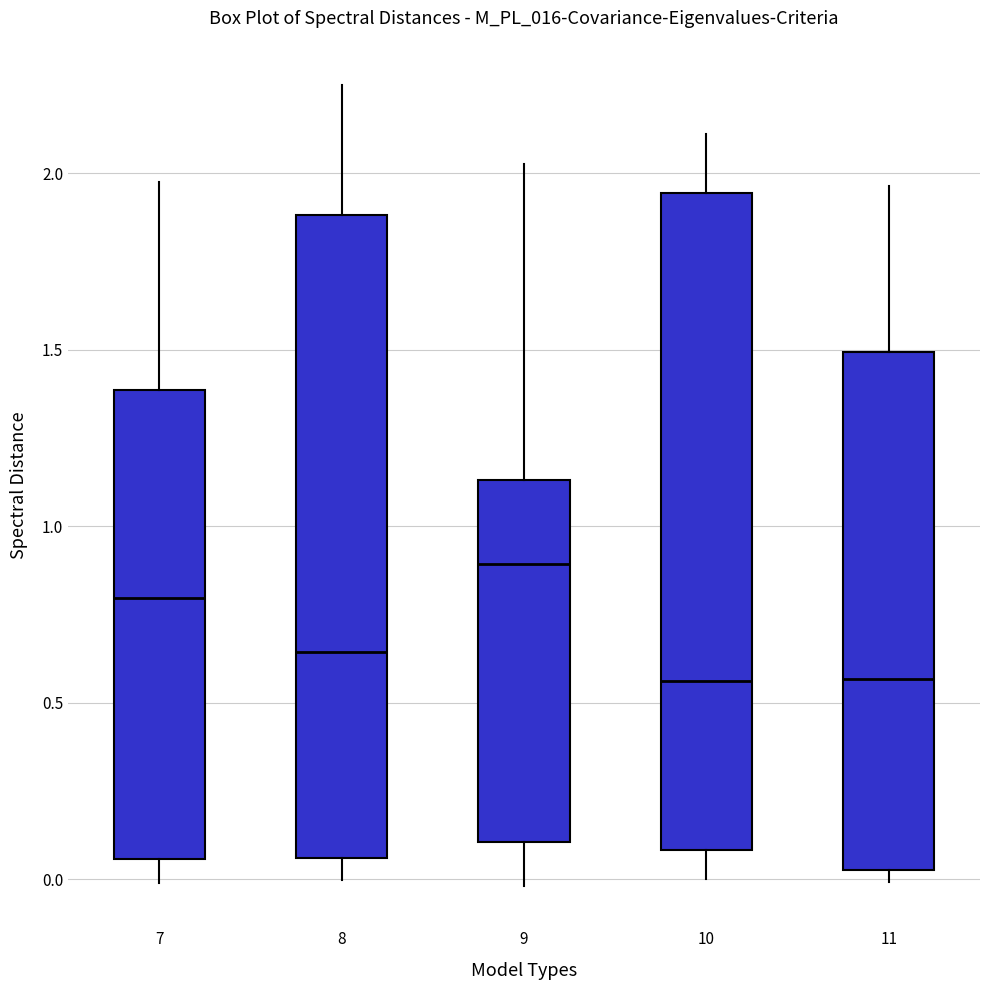

Where does the upper whisker of the box at x = 9 end on the y-axis? The values are not printed on the chart, so give them approximately, as read against the axis.

2.05